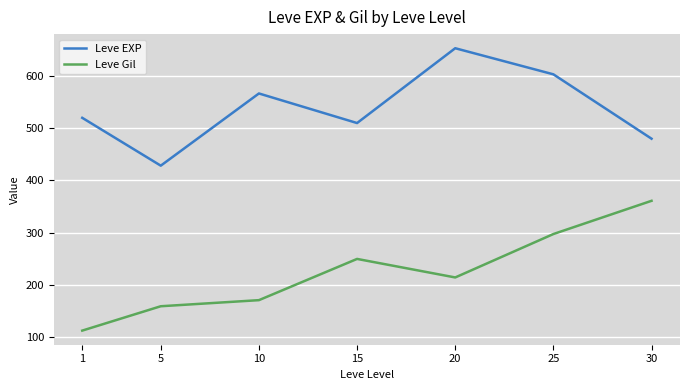

True or false: Leve Gil and Leve EXP cross at least once.

False